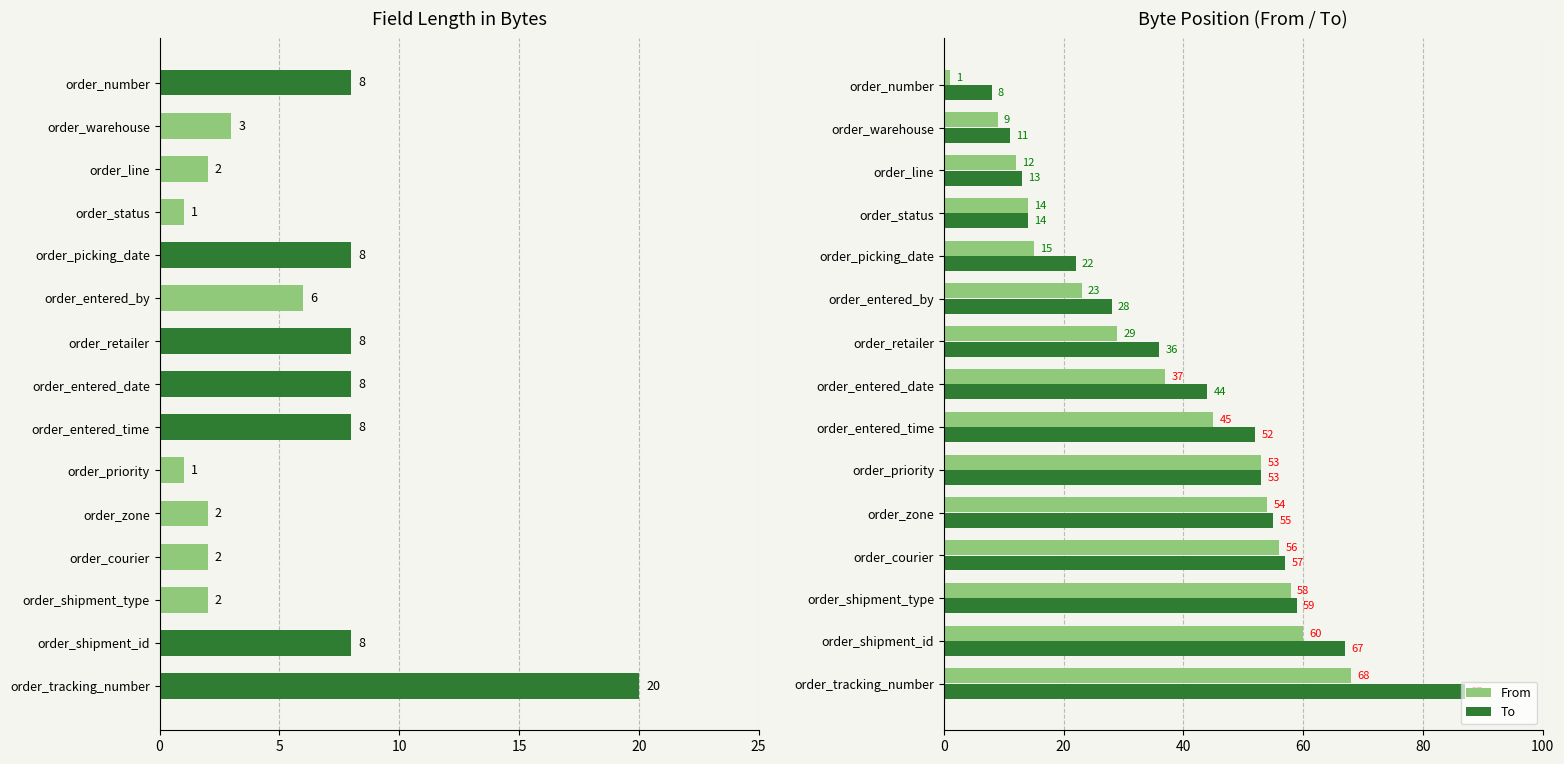

What is the sum of the From values at order_shipment_type and order_entered_by?

81